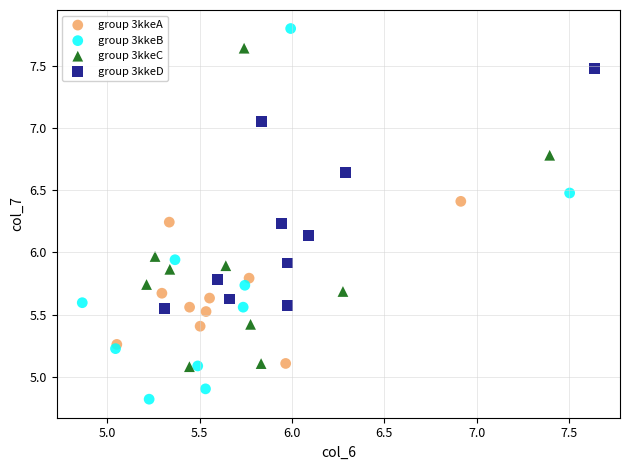

Which series has the largest Y range (max minus min)?

group 3kkeB